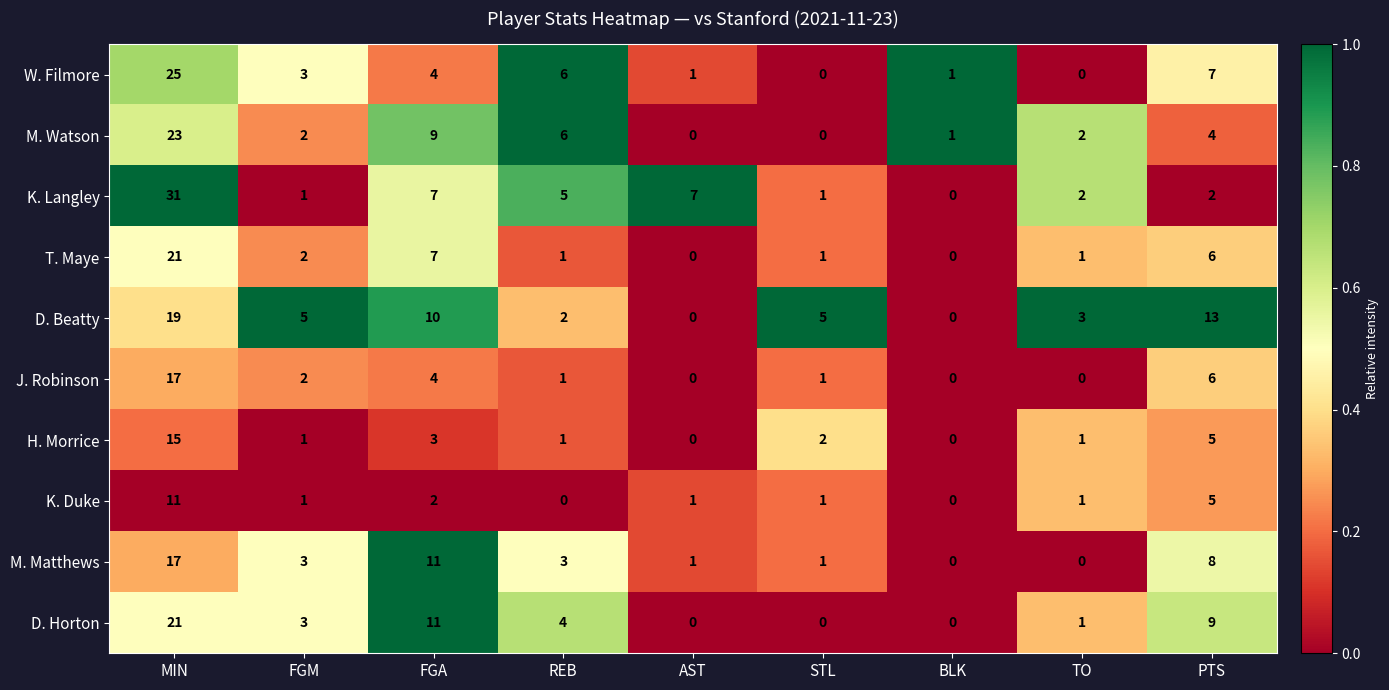

Which series has the widest spread of values?

K. Langley